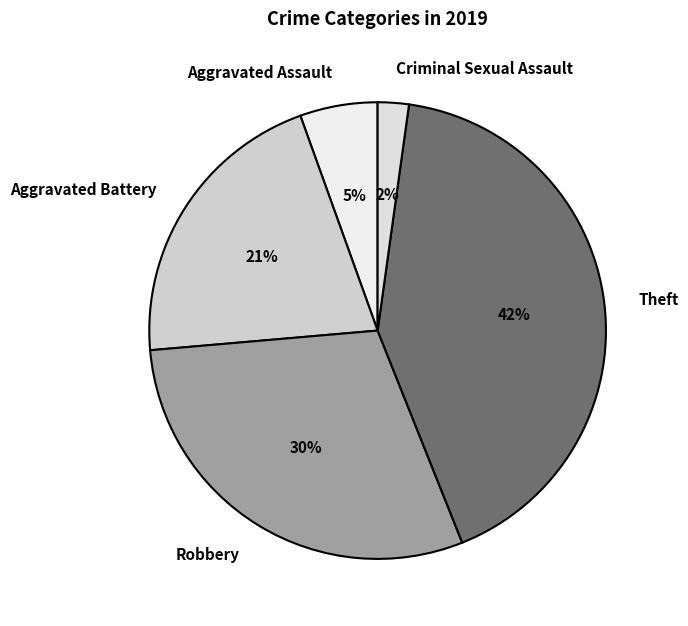

The Robbery slice represents 30% of the pie. True or false?

True